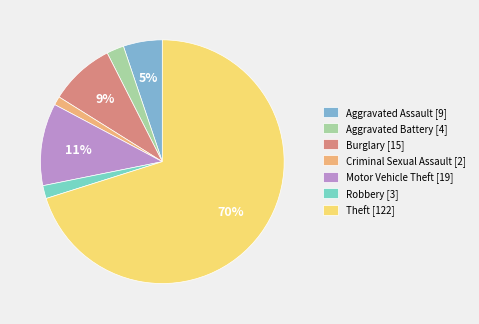

Is there a majority slice in this chart?

Yes